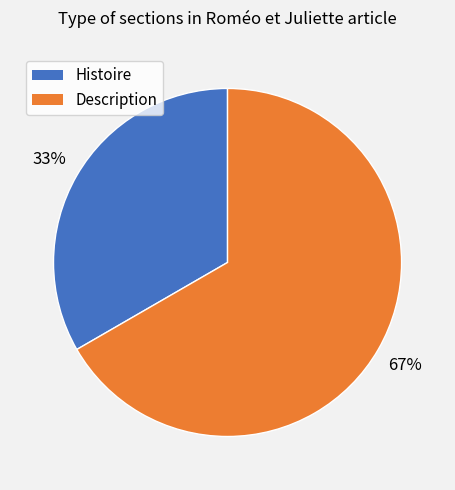

Between Histoire and Description, which is larger?

Description